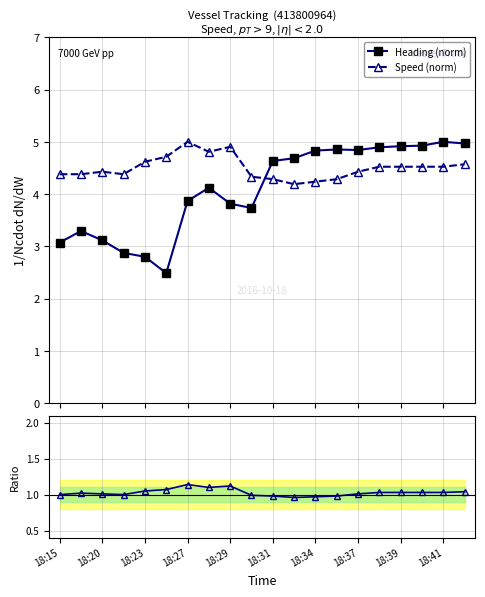

Which series has the largest total across all categories?

Speed (norm)